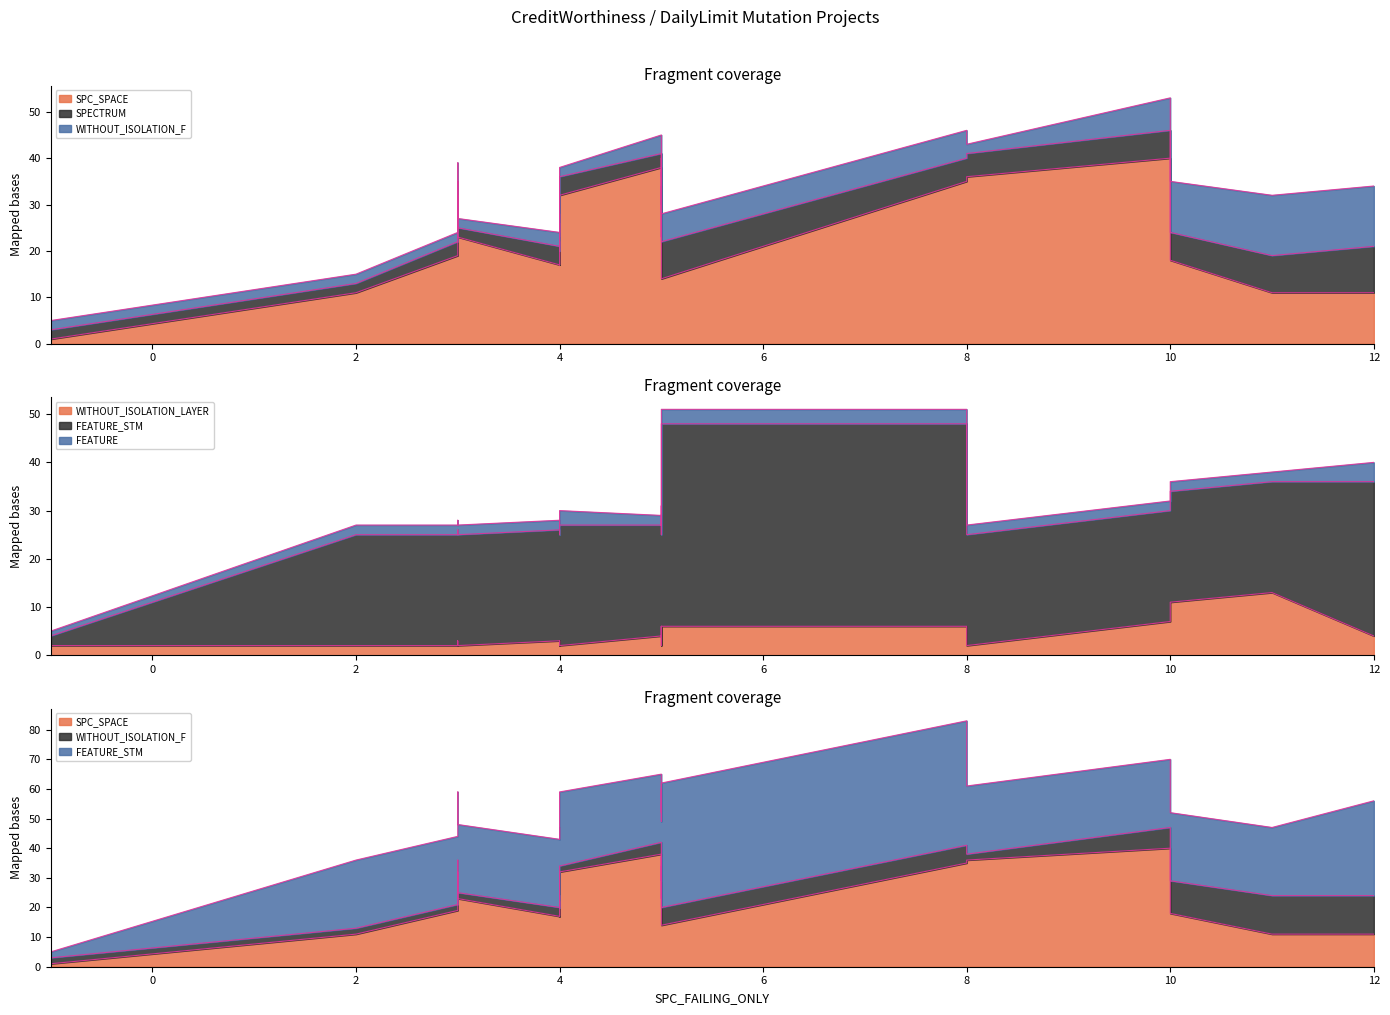

What is the average value of the SPECTRUM series?

4